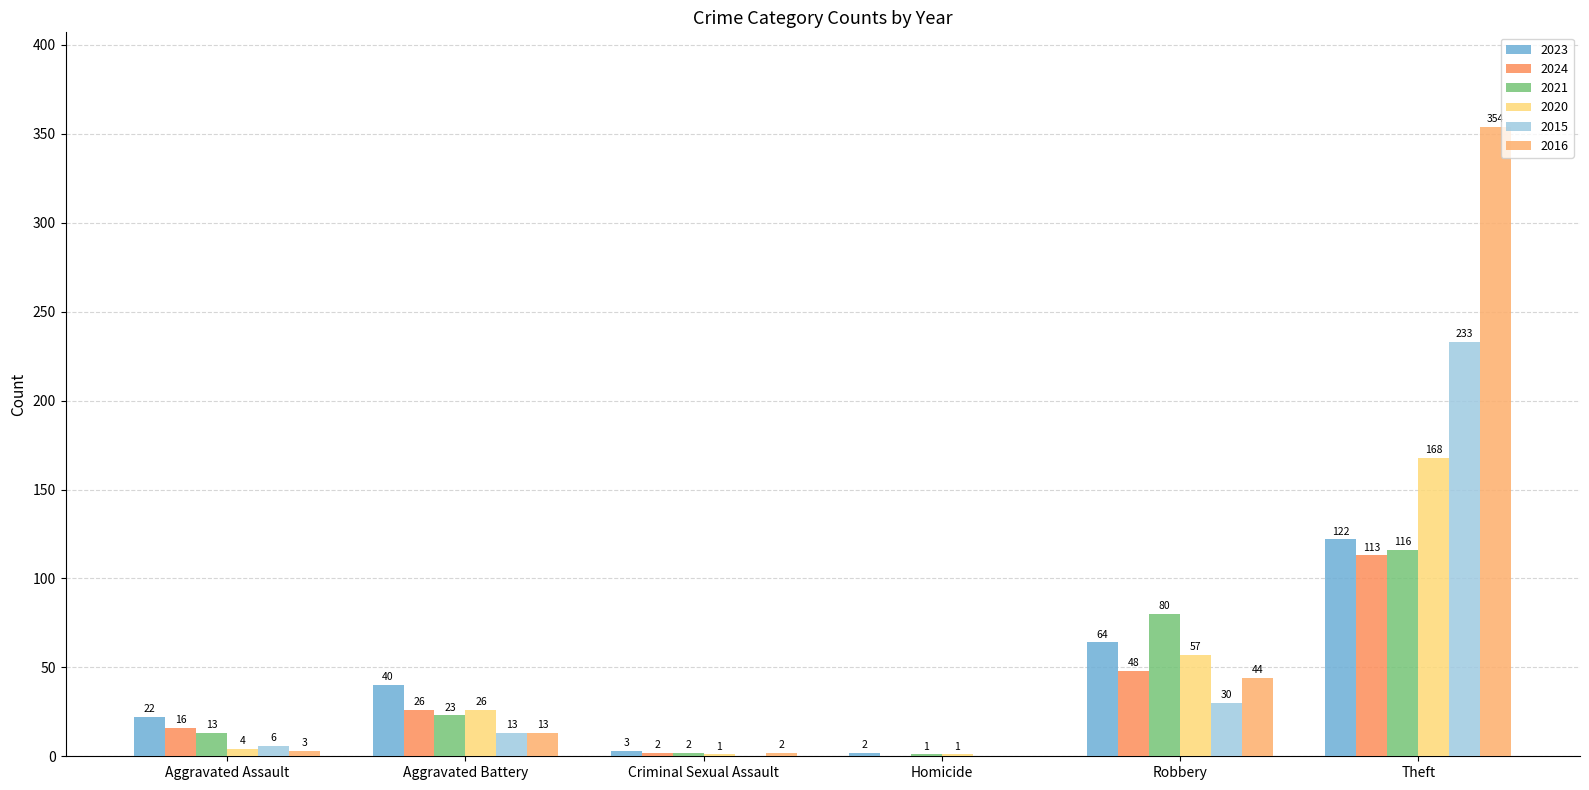

What is the spread (max minus min) of values at Homicide?

2